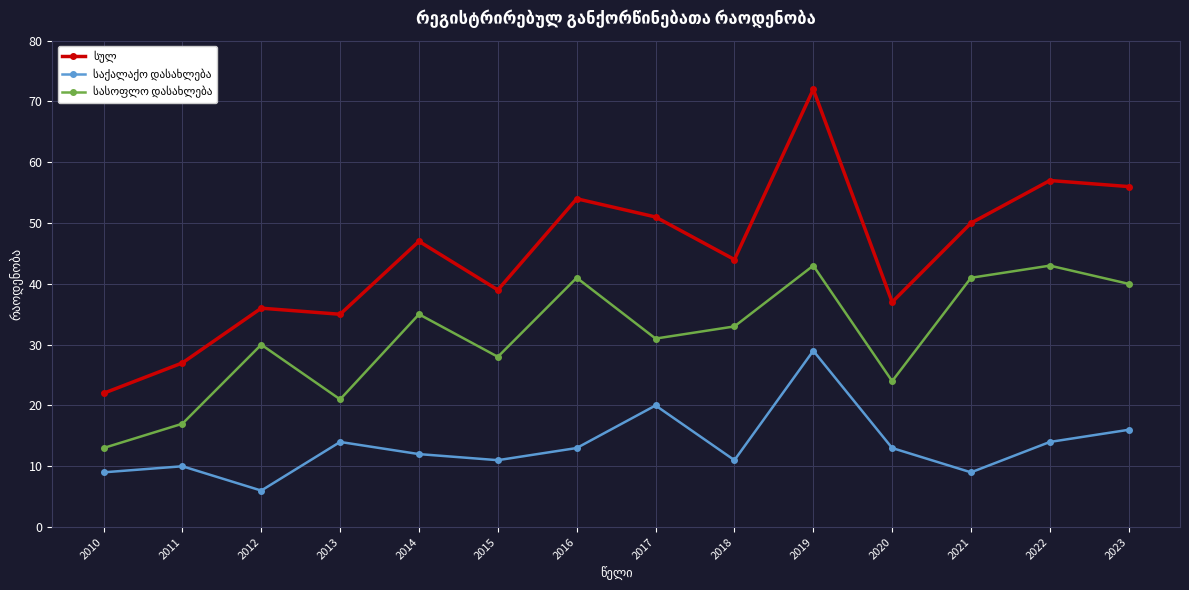

At which category does the chart reach its peak across all series?

2019